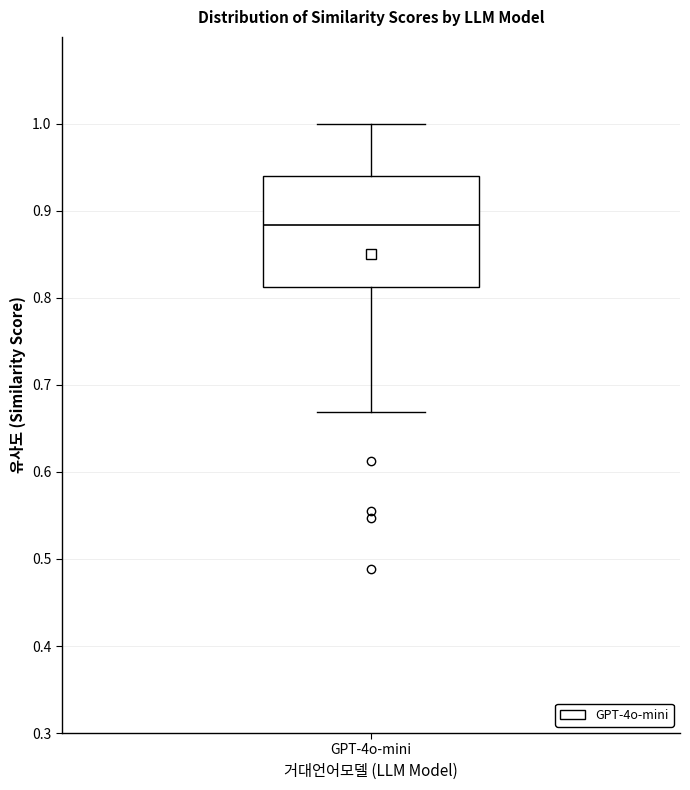

Transcribe this box plot: give where the median line is, the range the box spans, and where the two whiskers end, as read against the y-axis. The values are not printed on the chart, so give them approximately, as read against the axis.

median 0.88, box 0.81 to 0.94, whiskers 0.67 to 1.00